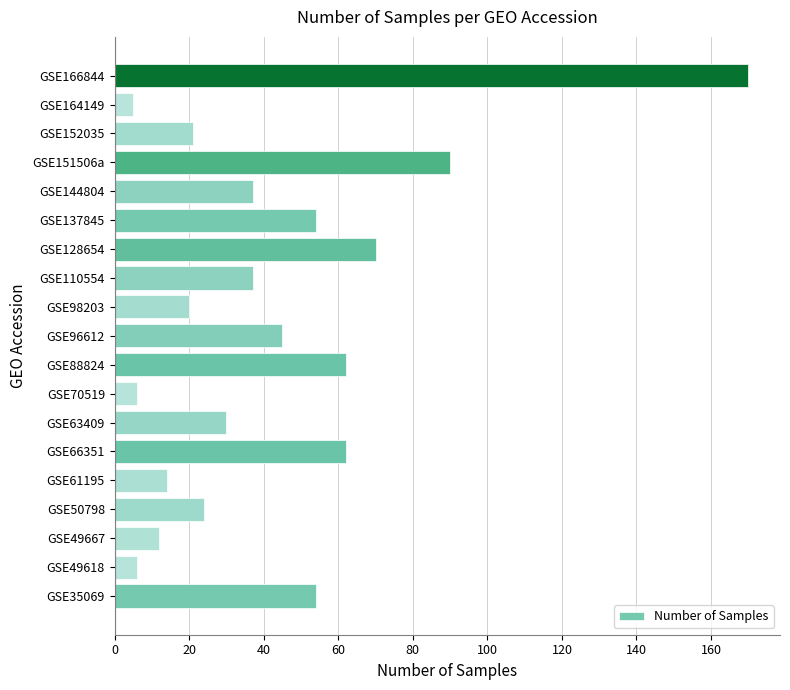

Where is the data nearest to the value 87?

GSE151506a